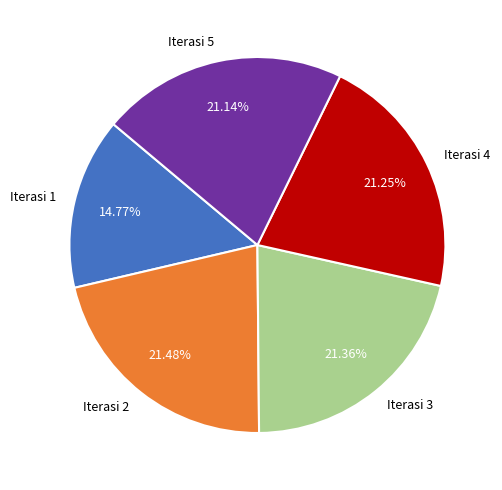

What percentage is NOT represented by Iterasi 2?

78.5%